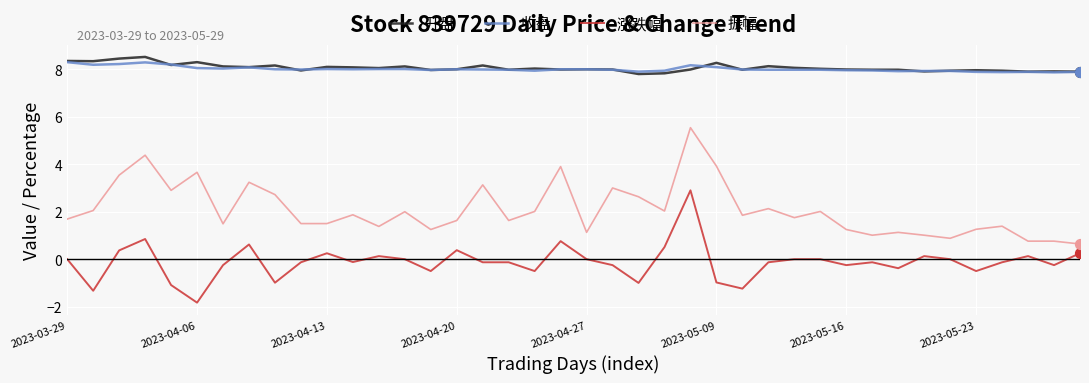

What is the smallest value displayed?

-1.8